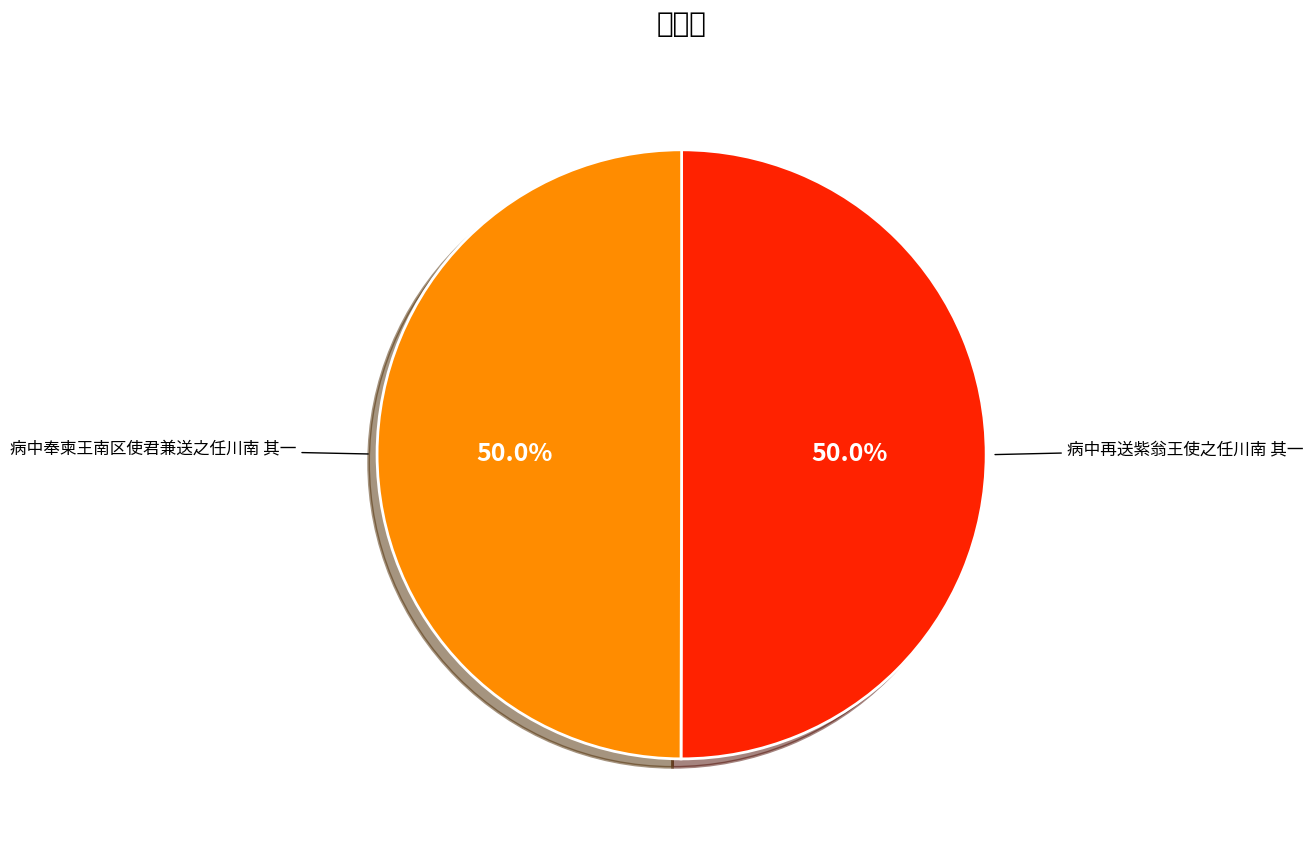

What portion of the pie excludes 病中再送紫翁王使之任川南 其一?

50.0%